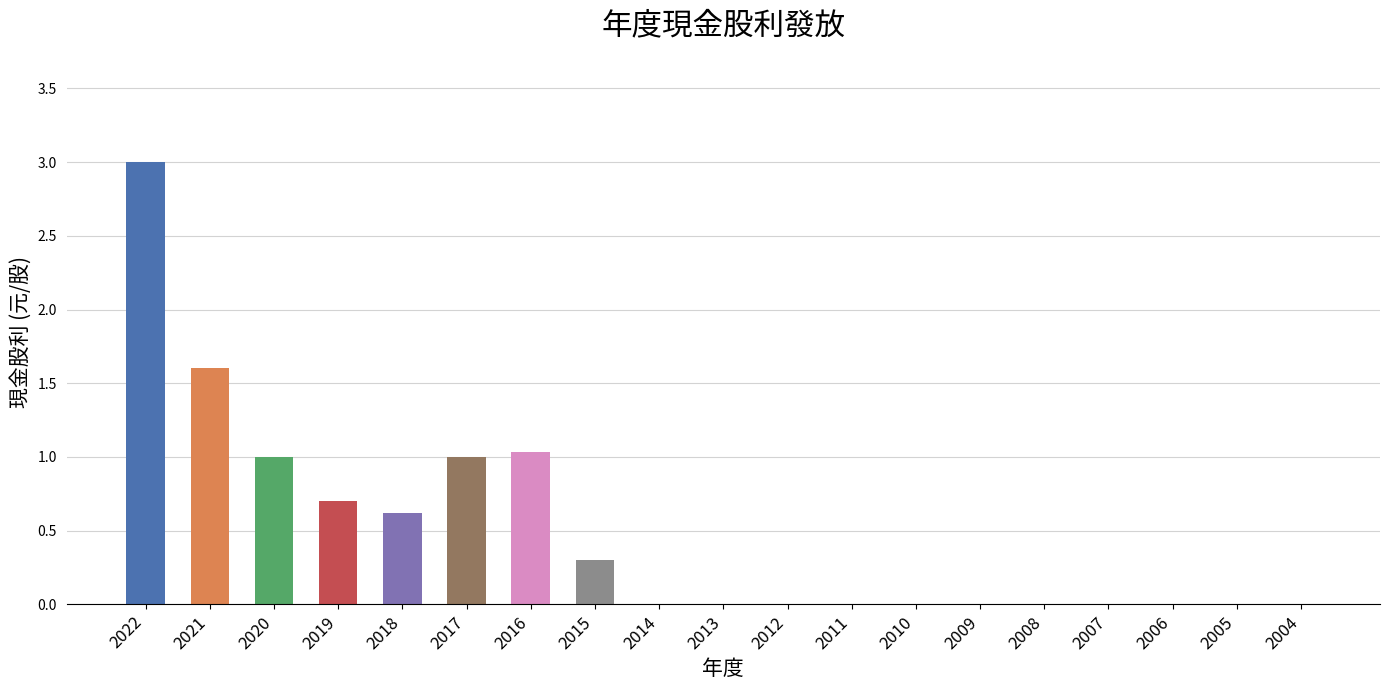

Count the number of data series in this chart.

1